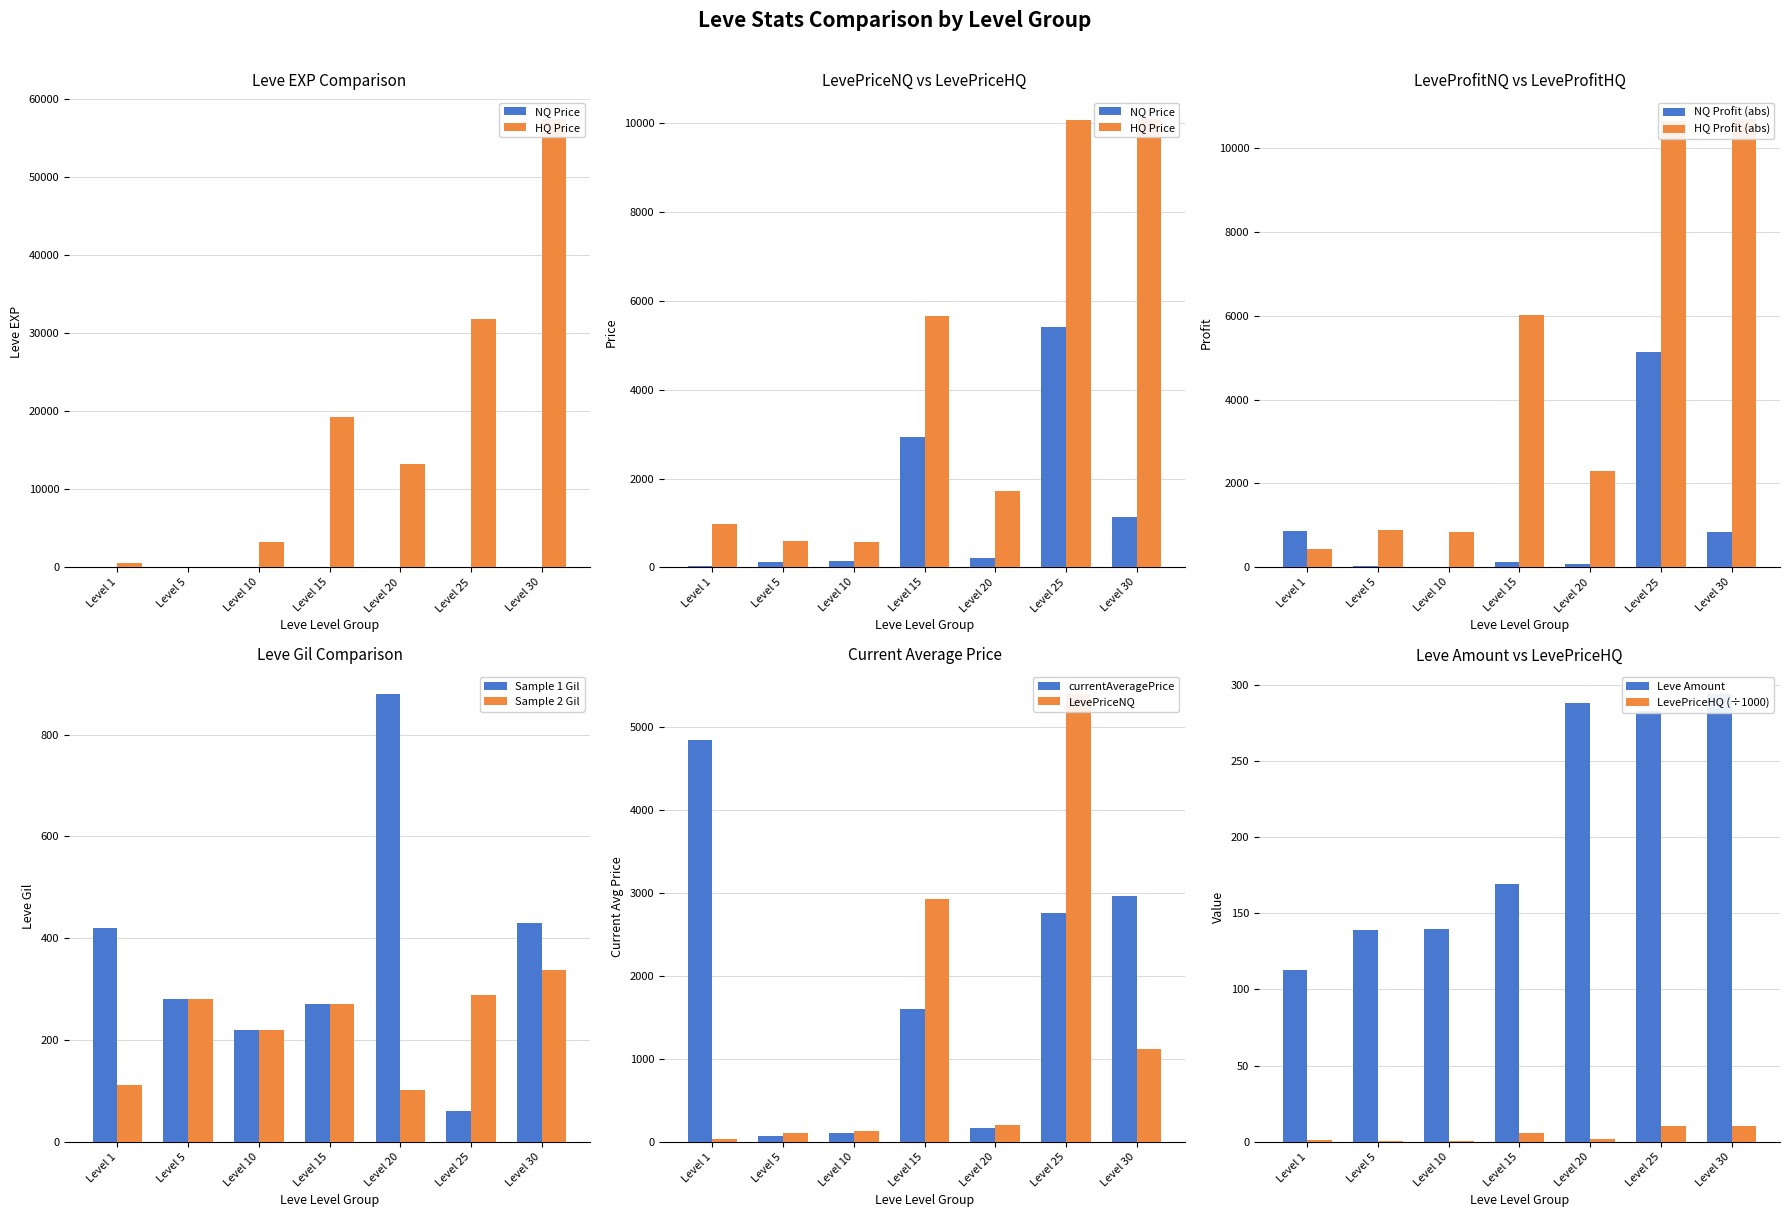

At which label does Leve Gil first exceed 280?

Level 1